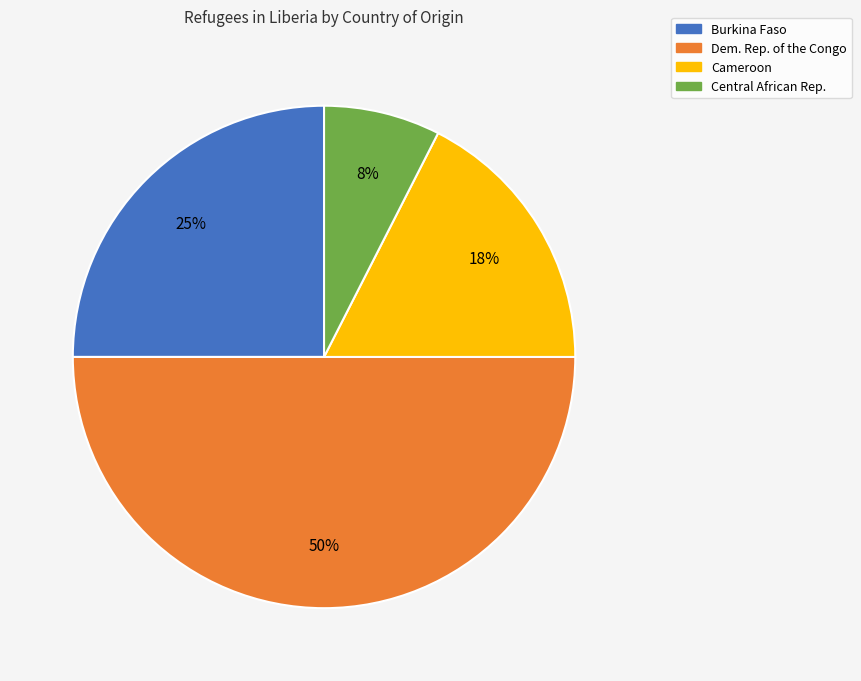

Which has a higher value, Dem. Rep. of the Congo or Burkina Faso?

Dem. Rep. of the Congo